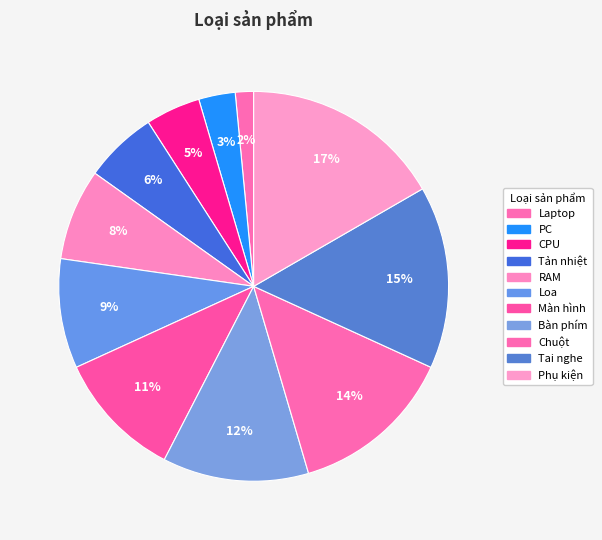

What is the smallest slice in the pie chart?

Laptop